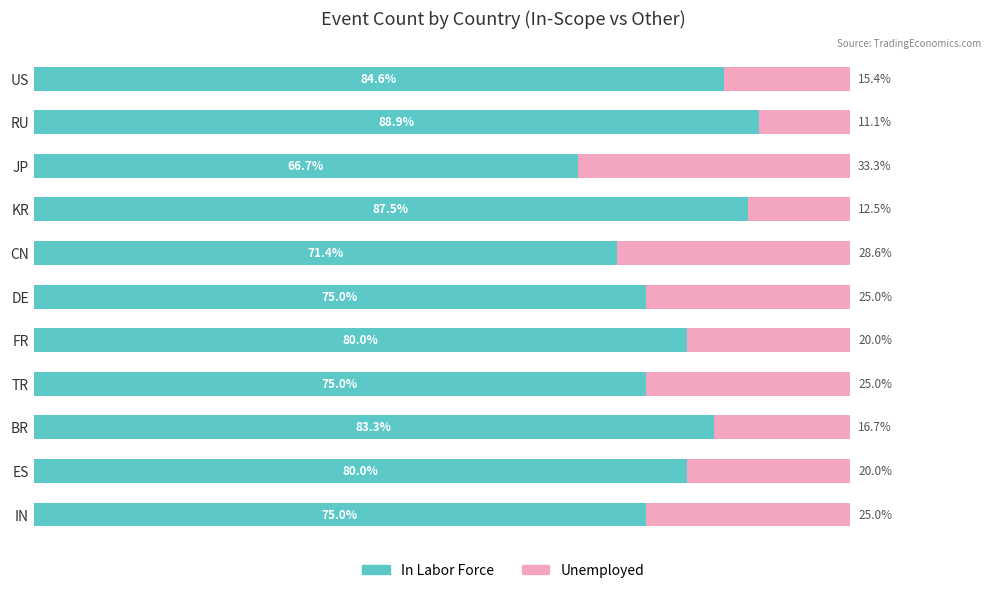

Which category has the highest value in the In Labor Force series?

RU